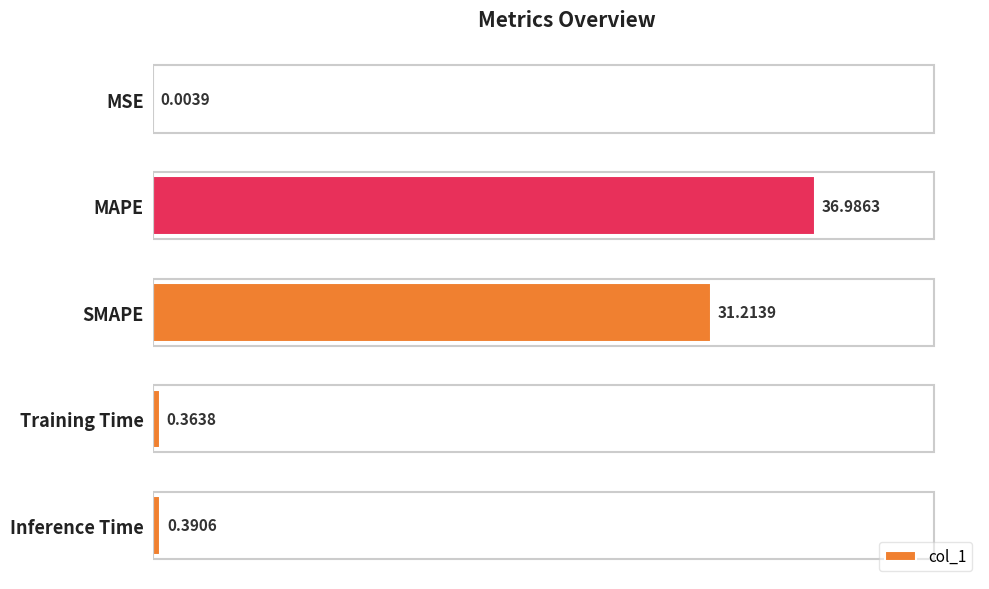

Does the chart contain stacked bars?

No